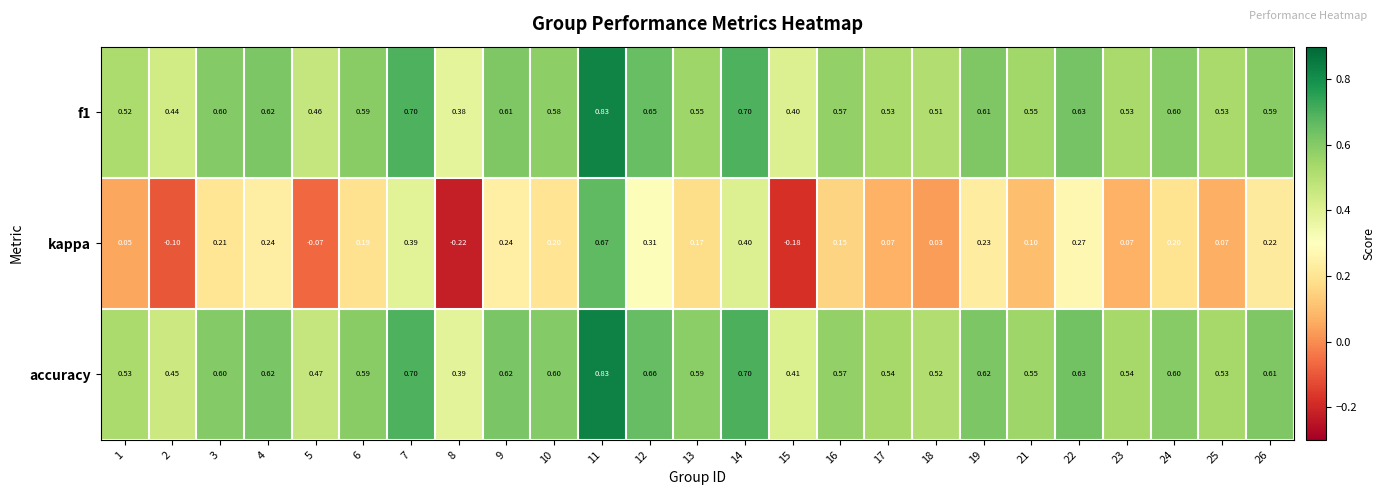

Is the value of accuracy at 21 greater than the value of kappa at 11?

No